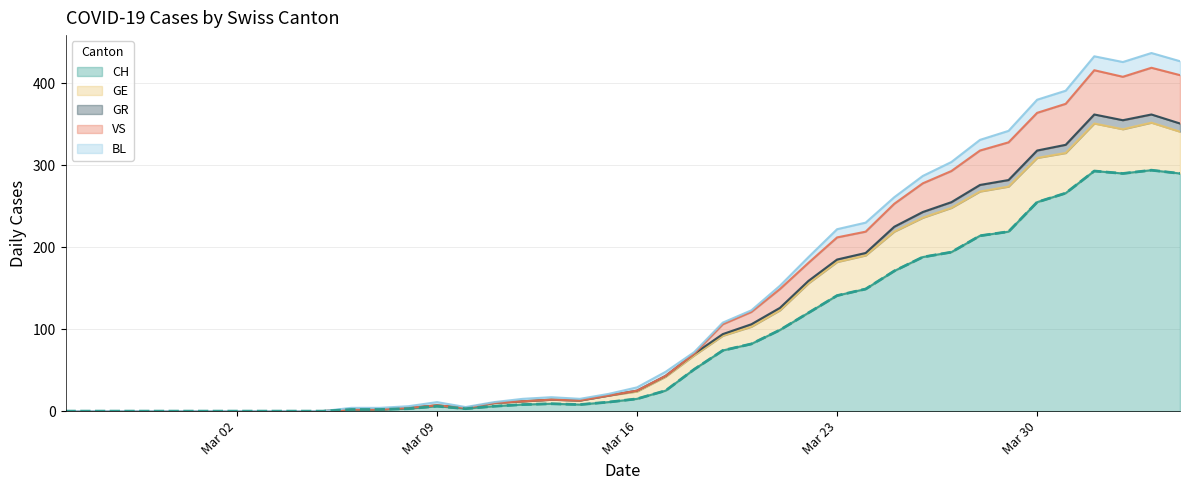

What is the maximum value for CH?

294